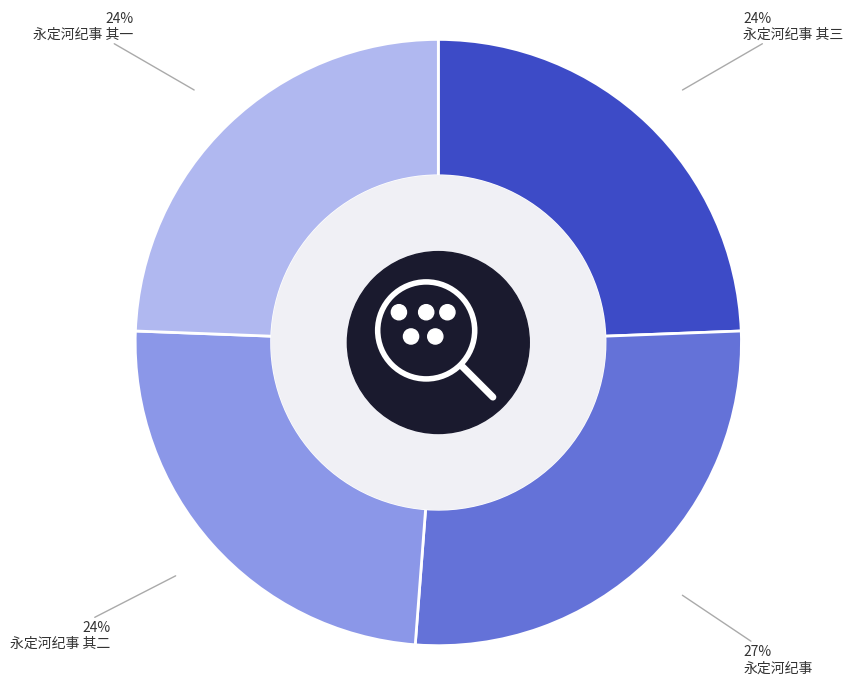

True or false: 永定河纪事 其三 accounts for 10% of the total.

False